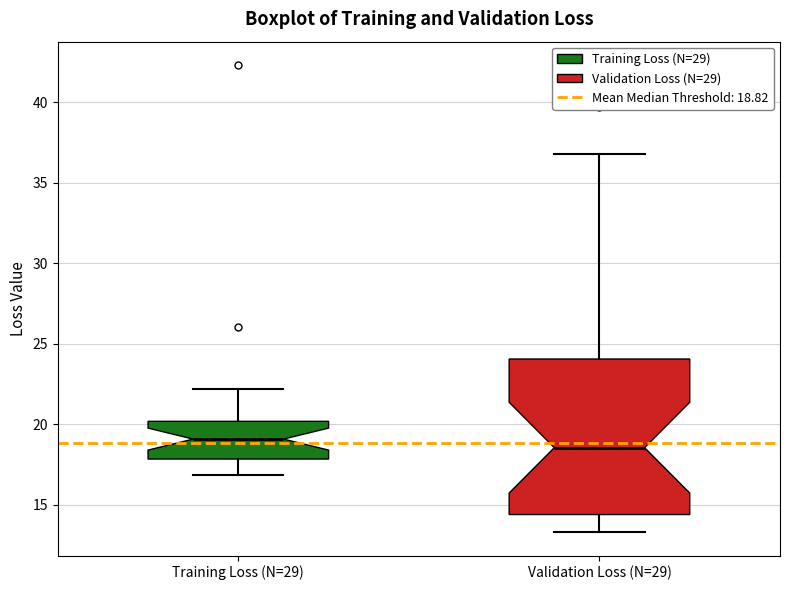

Which box is the tallest, from its lower edge to its upper edge?

Validation Loss (N=29)